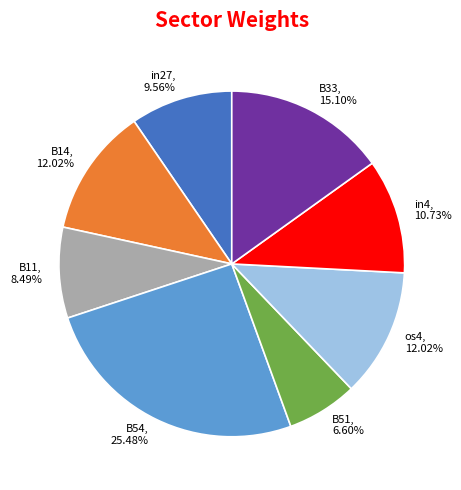

Which slice is the largest?

B54